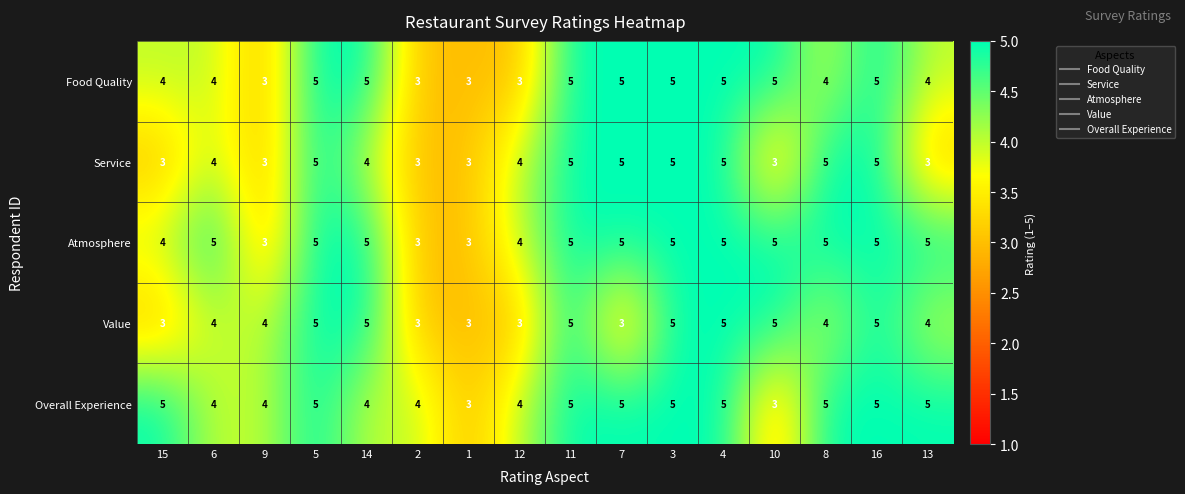

What is the minimum value for Overall Experience?

3